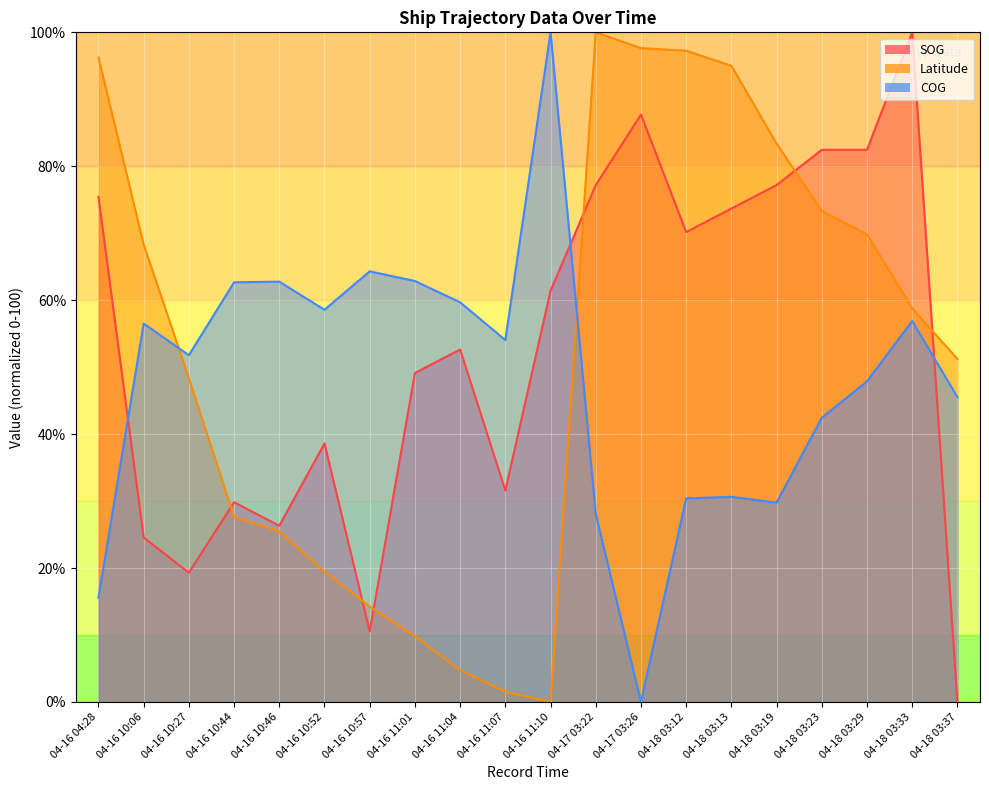

True or false: COG has more than 0 points higher than both neighbors.

True